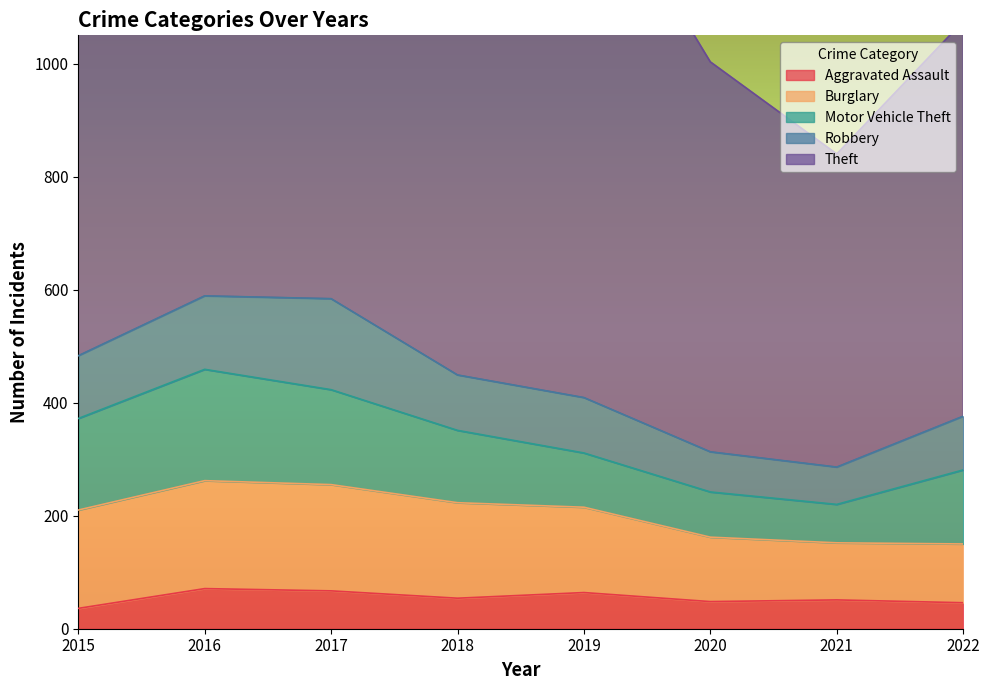

True or false: Robbery and Burglary intersect in this chart.

False